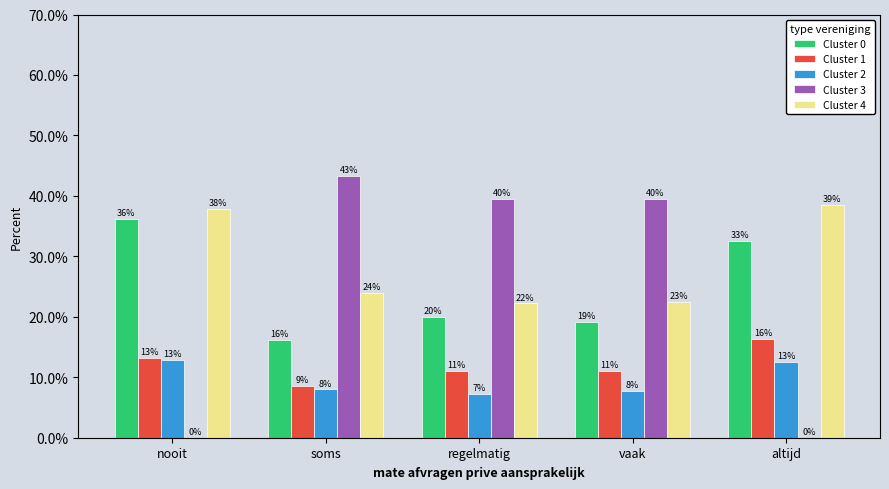

Which series has the largest range (max minus min)?

Cluster 3